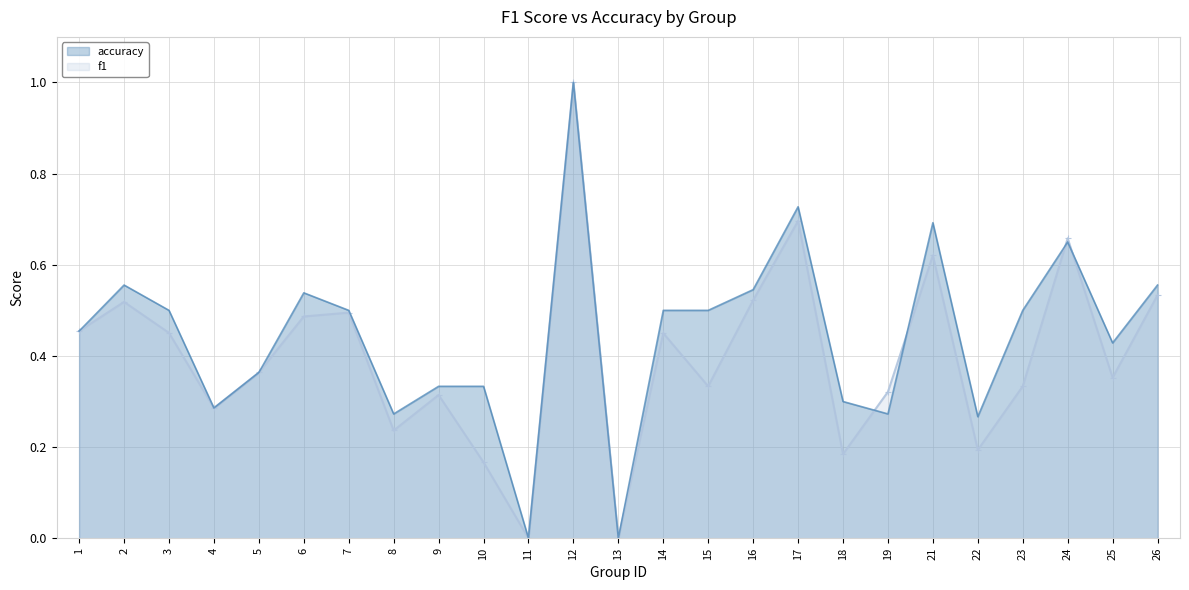

At which category does f1 reach its first local valley?

4